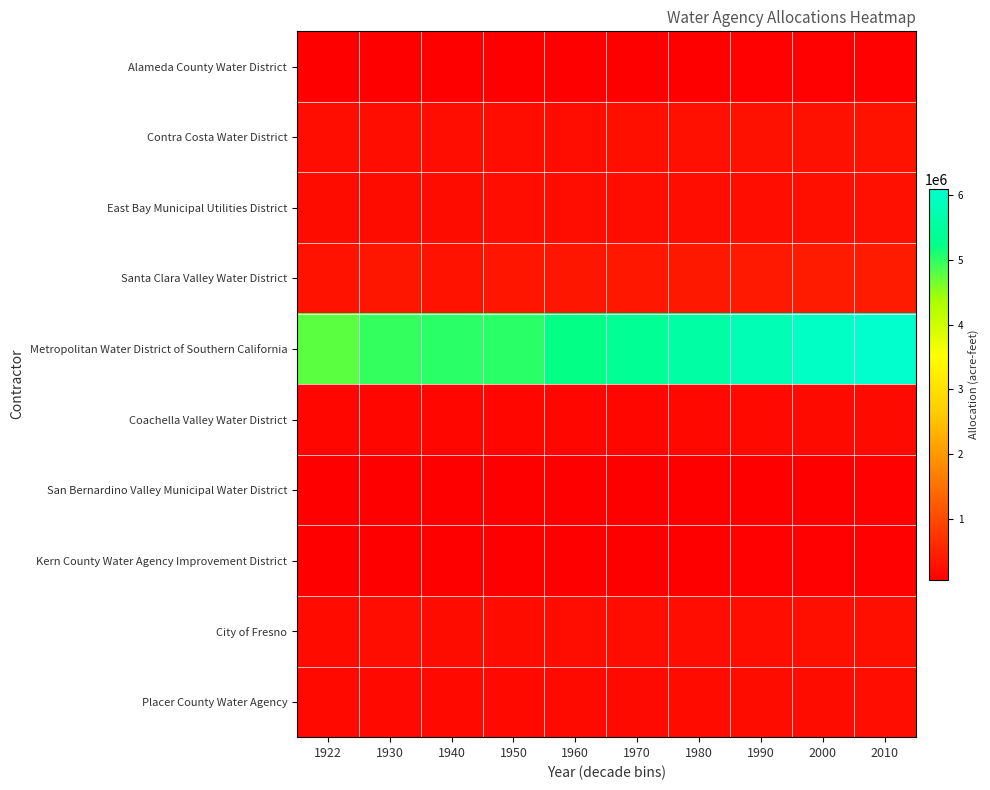

At how many categories does at least one series exceed 6063900?

1